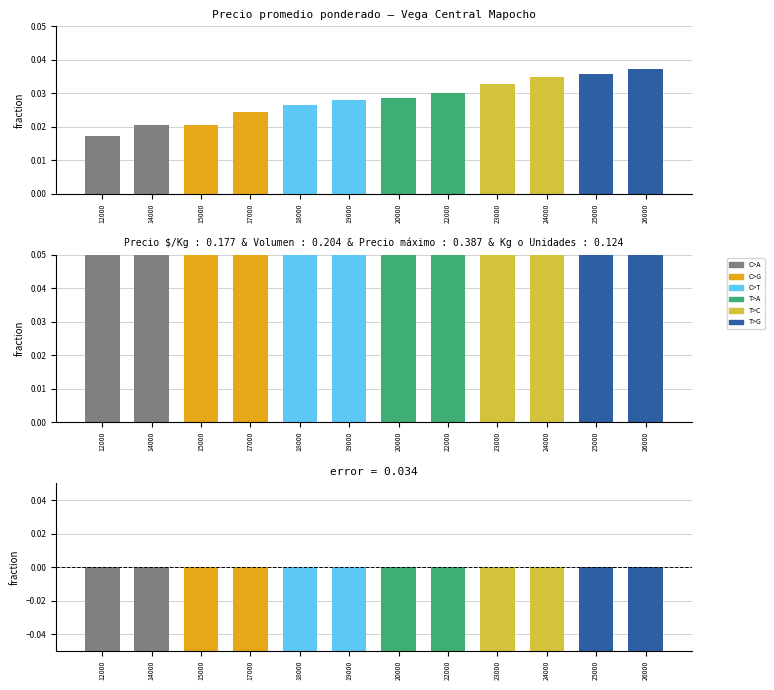

Is it true that Precio promedio ponderado equals 0.0 at 19000?

False